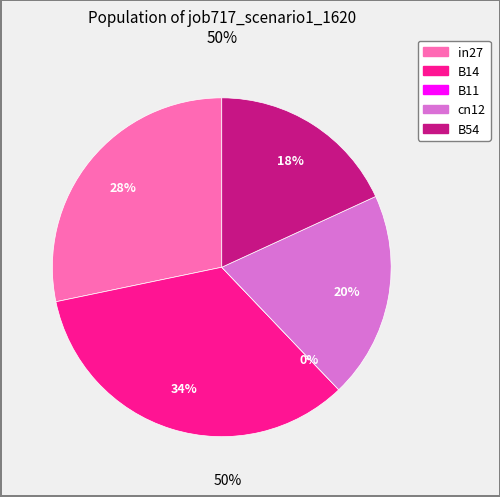

Which slice is the smallest?

B11